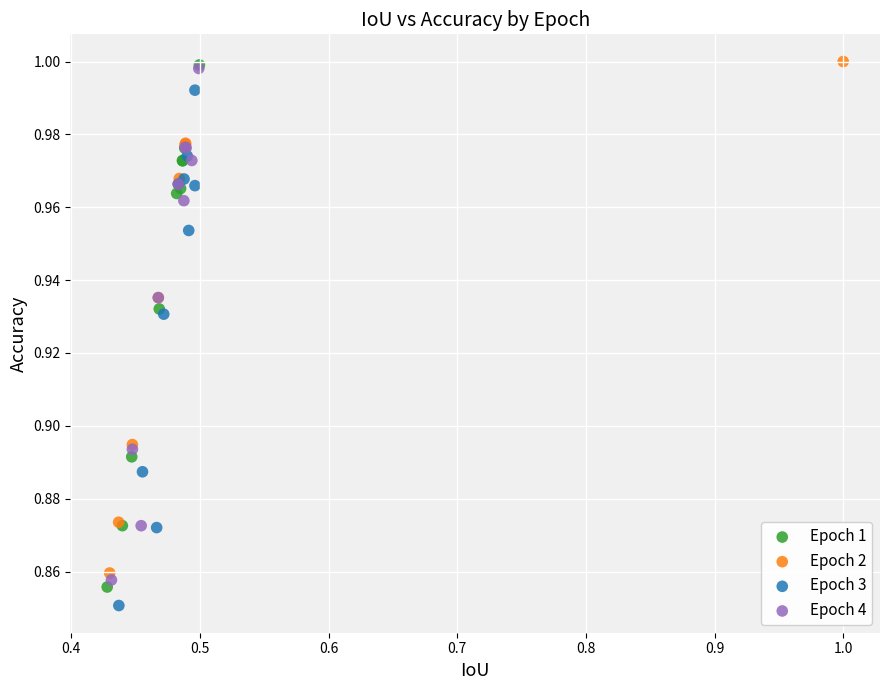

Which series has the widest spread of Y values?

Epoch 1